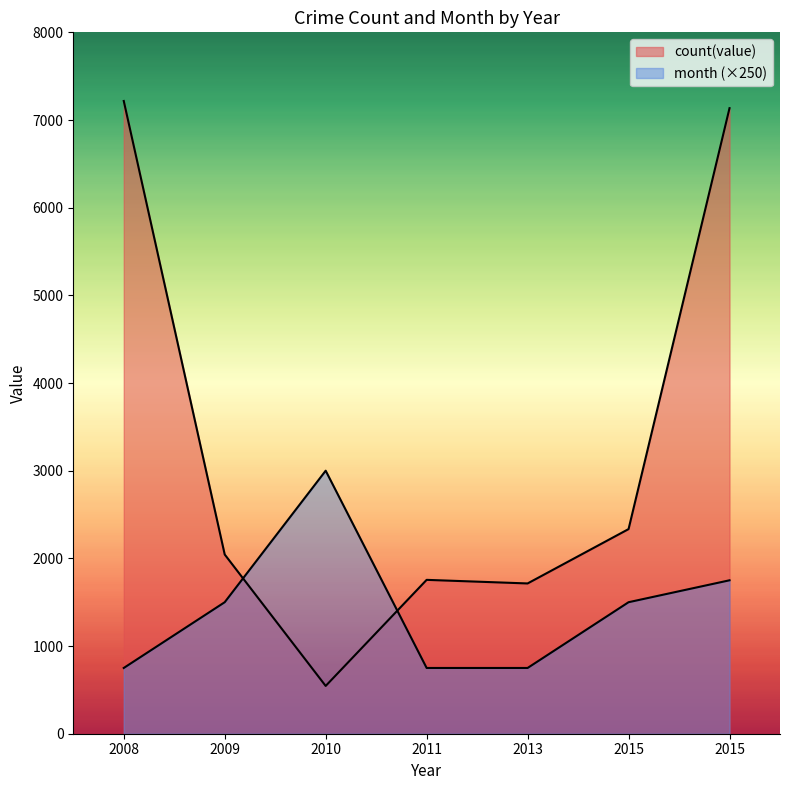

True or false: month has a value of 11 at 2009.

False